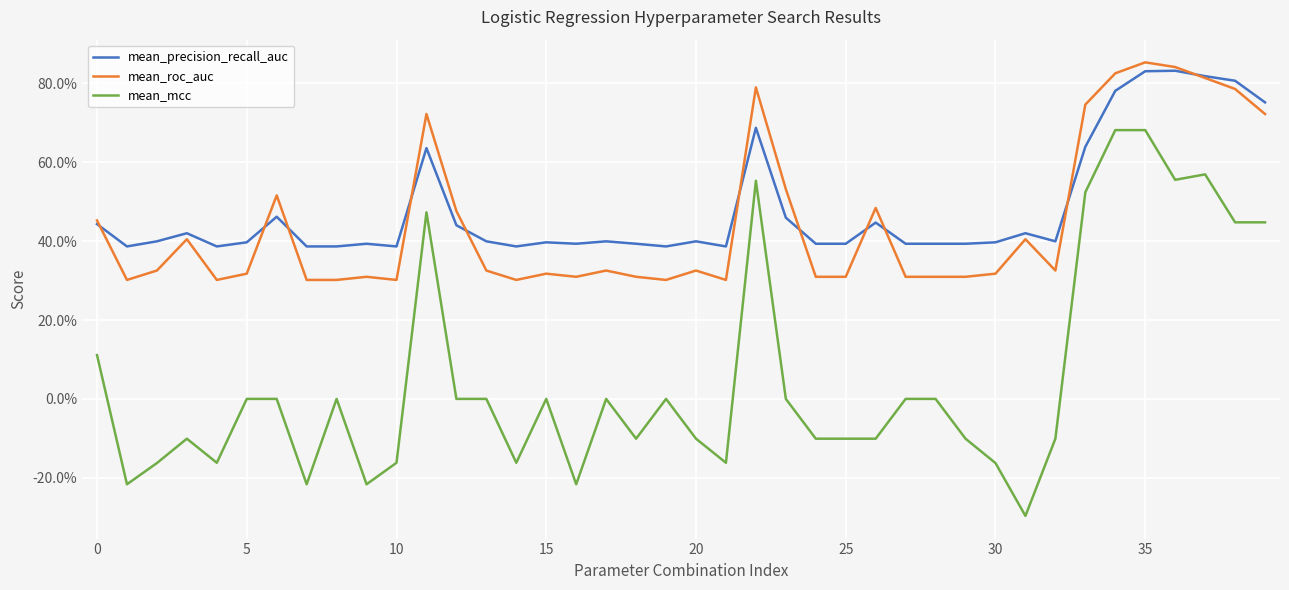

Does the chart have visible grid lines?

Yes